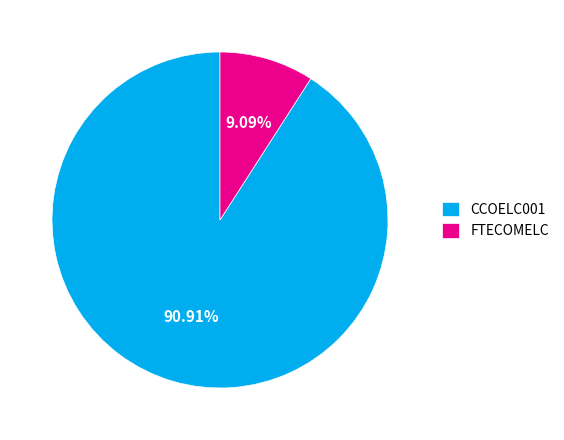

Rank the categories by value from lowest to highest.

FTECOMELC, CCOELC001